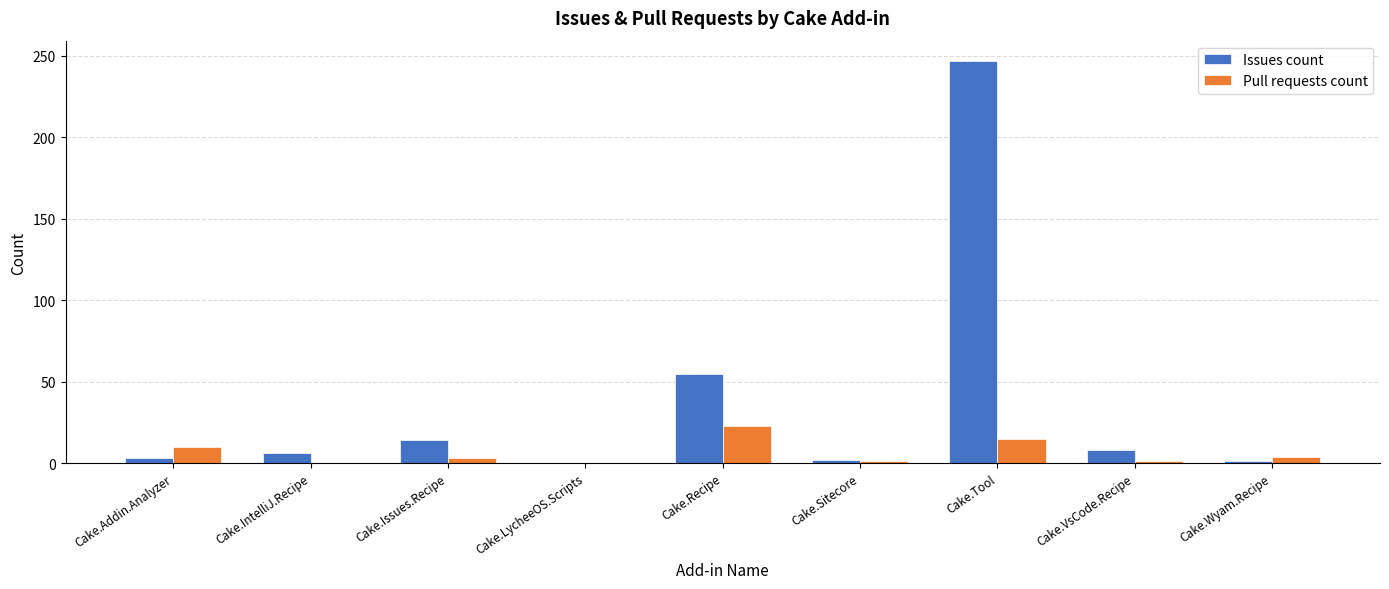

At which category is the sum across all series the highest?

Cake.Tool